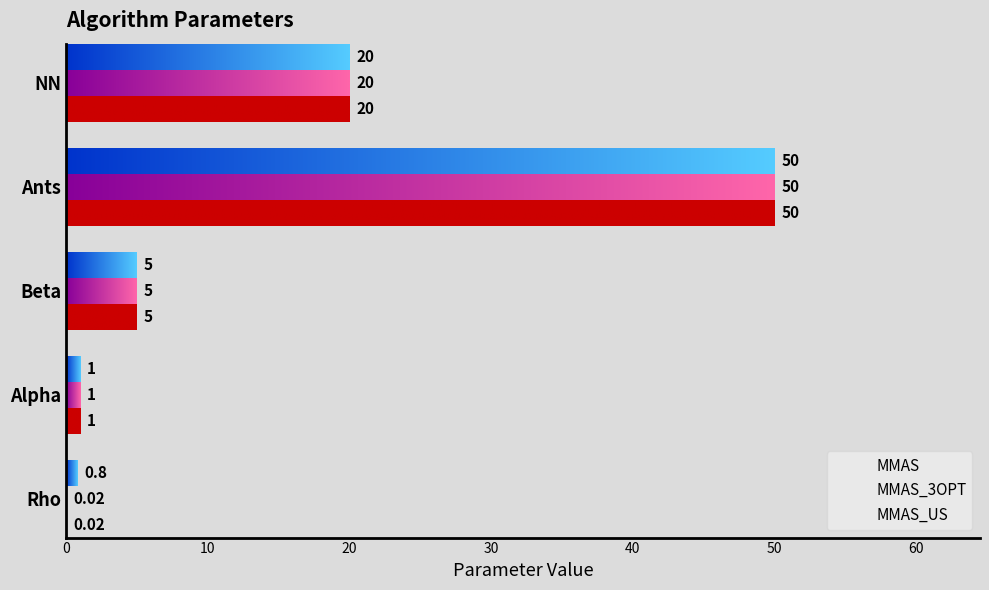

What is the difference between the second highest and second lowest values in the MMAS series?

19.0